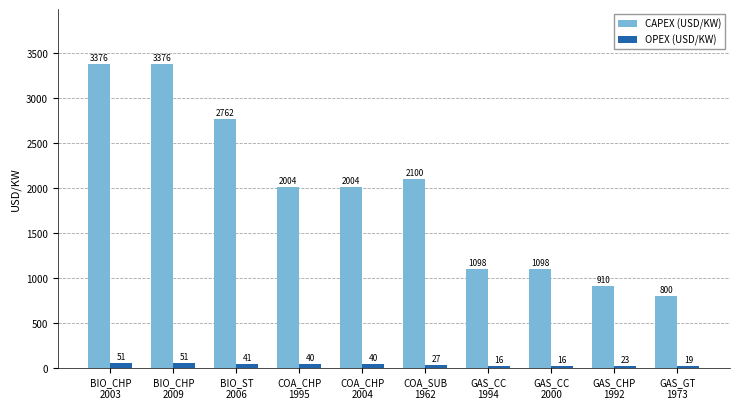

Between GAS_CC
2000 and GAS_CHP
1992, which series saw the biggest shift?

CAPEX (USD/KW)